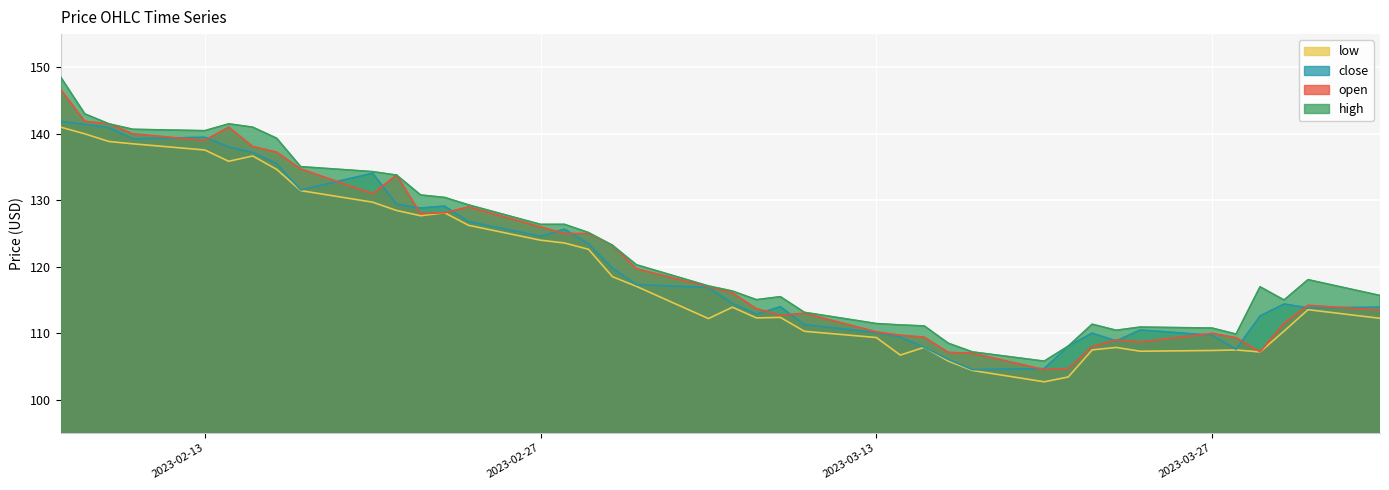

What is the spread (max minus min) of values at 2023-03-13?

2.1